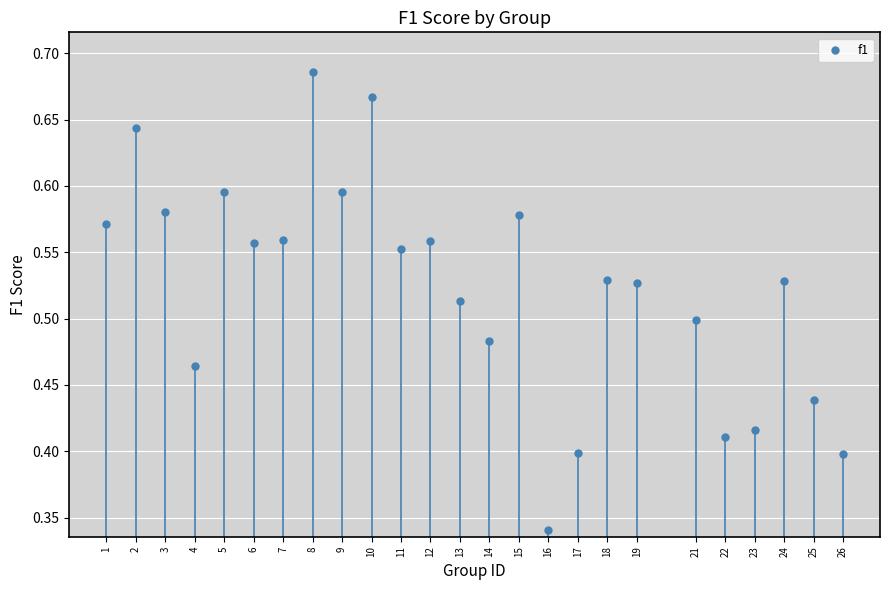

What is the range of X values (max minus min)?

25.0